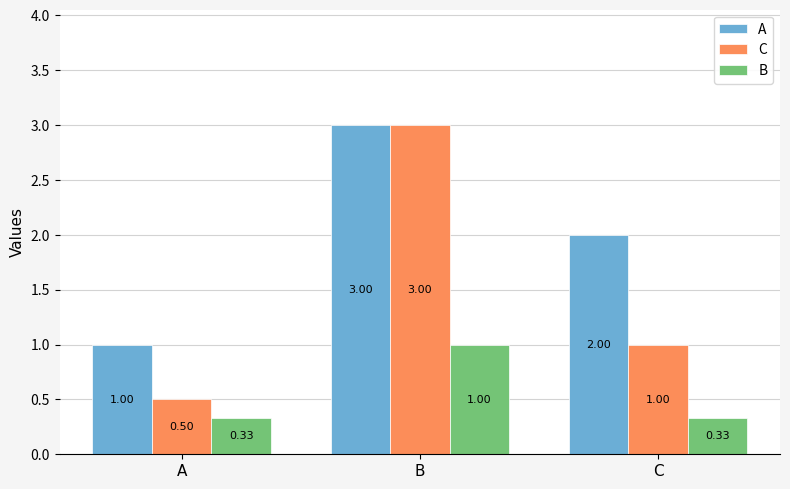

Which series has the widest spread of values?

C